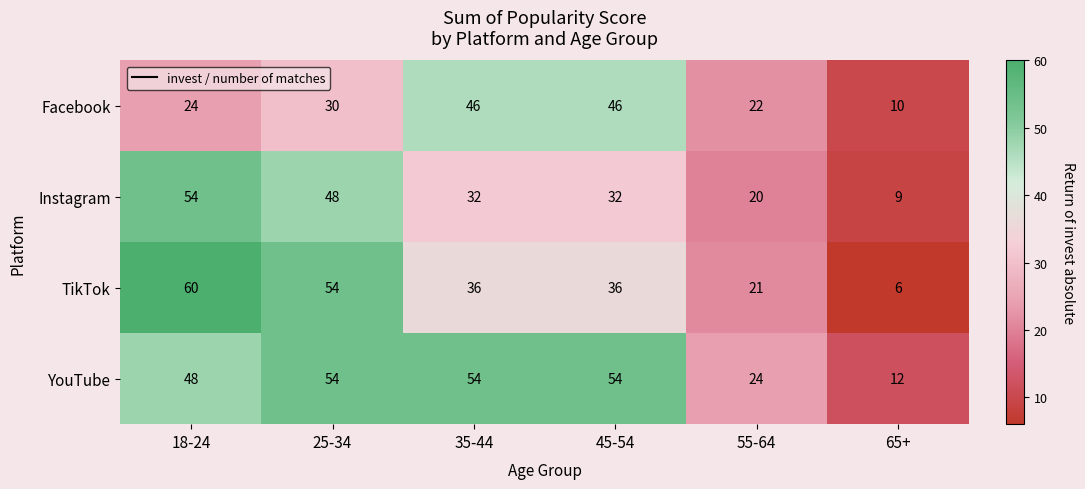

List the series in order of their overall mean, lowest first.

Facebook, Instagram, TikTok, YouTube